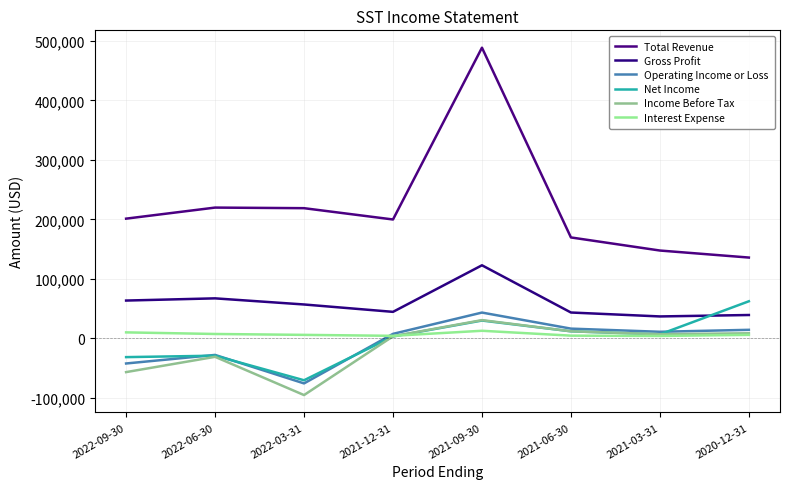

True or false: Total Revenue and Operating Income or Loss cross at least once.

False